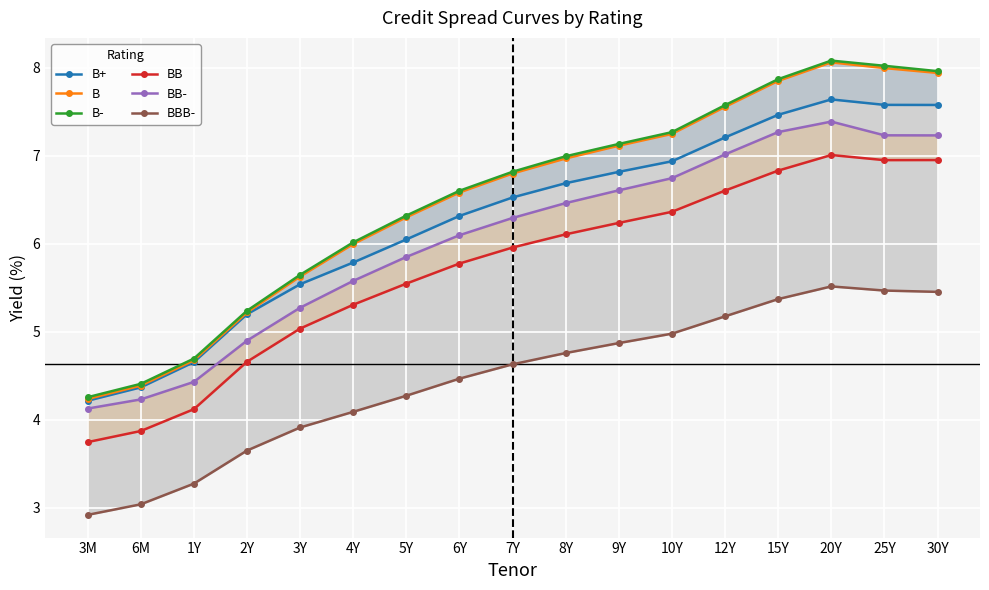

Which series has the largest range (max minus min)?

B-